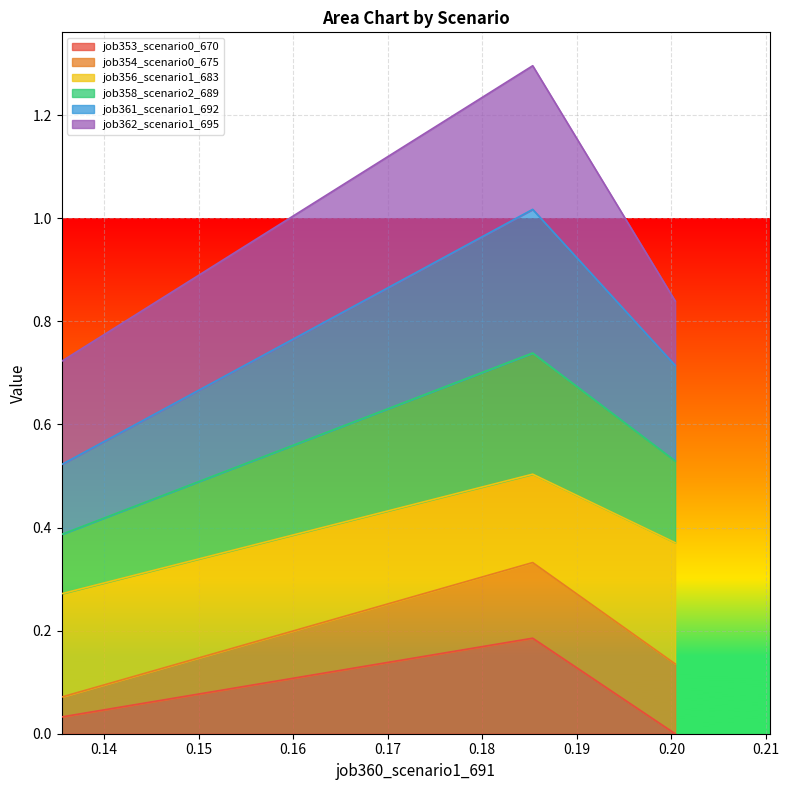

Does the chart display data point markers on the line(s)?

No